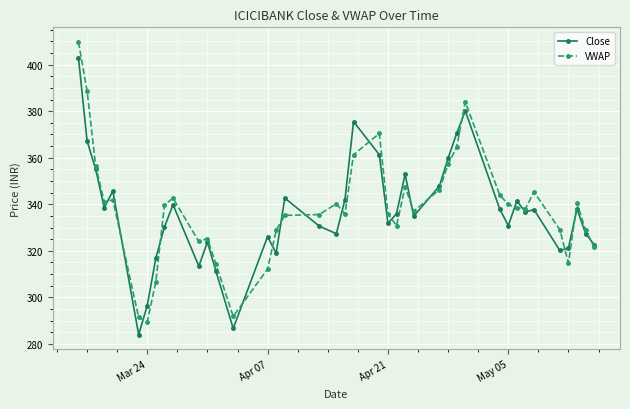

Rank the series by their maximum value, from highest to lowest.

VWAP, Close